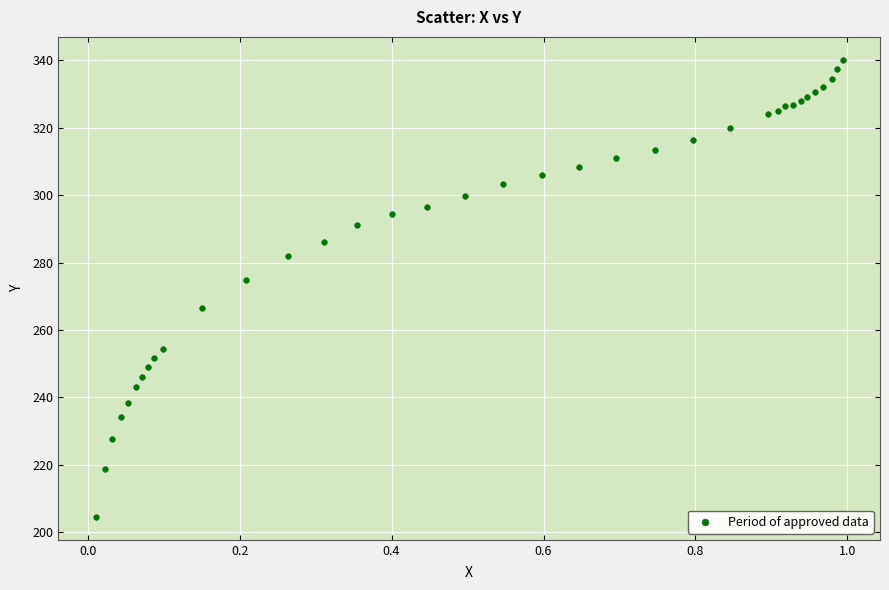

What Y value in the scatter plot is closest to 272?

274.9